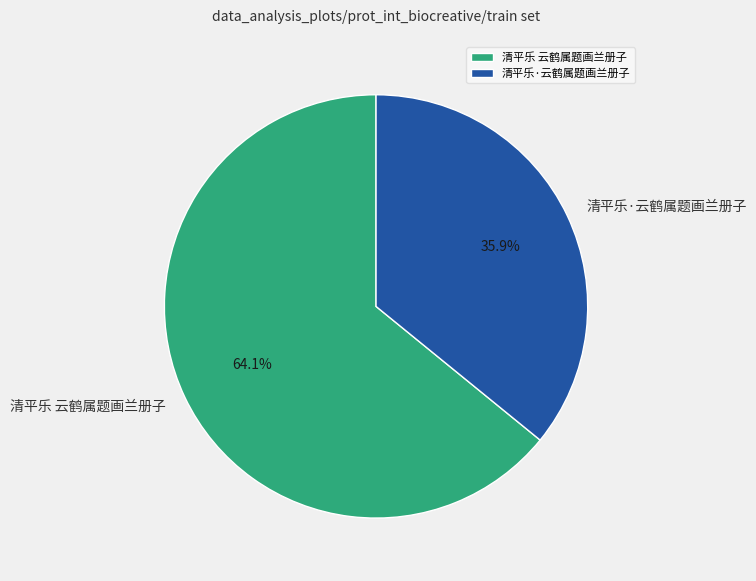

How many slices are in this pie chart?

2